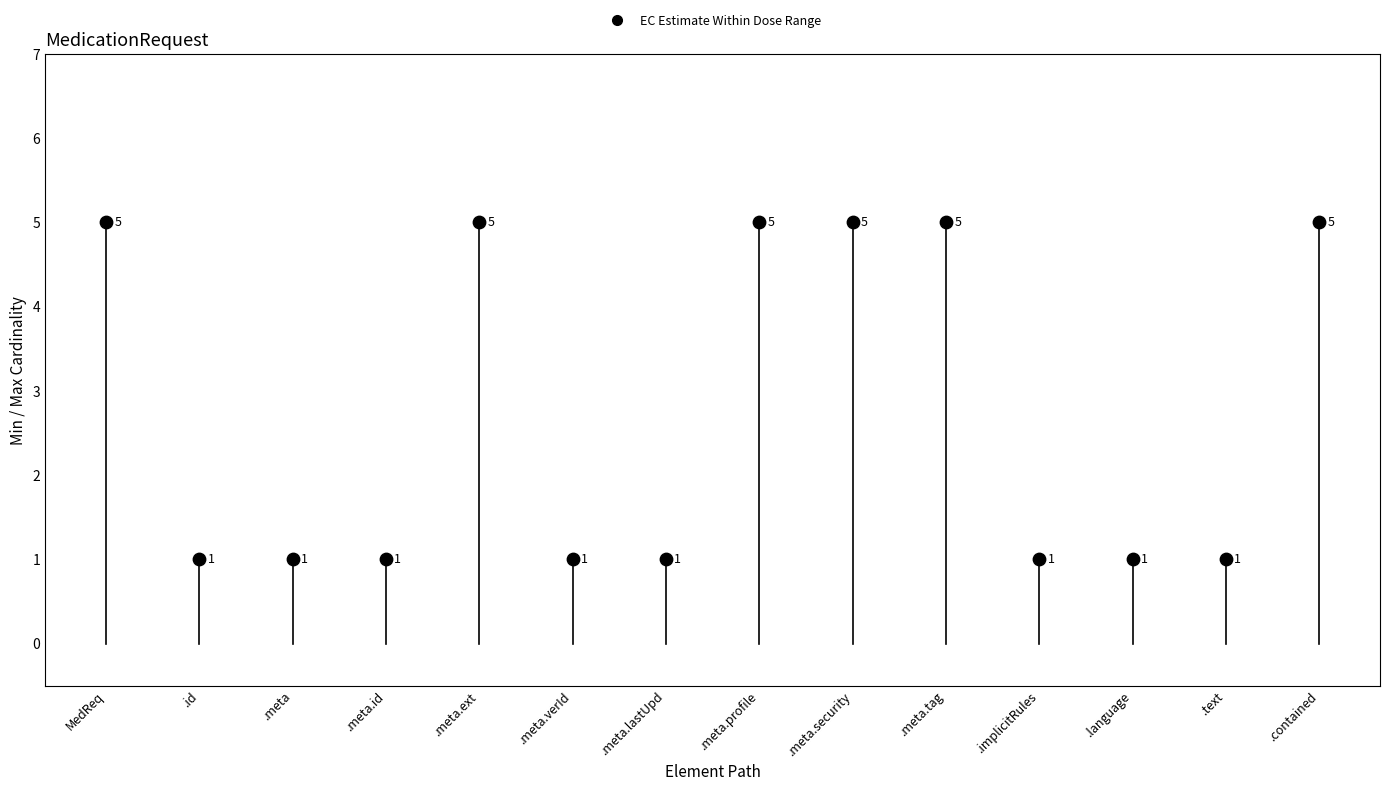

What is the range of Y values (max minus min)?

4